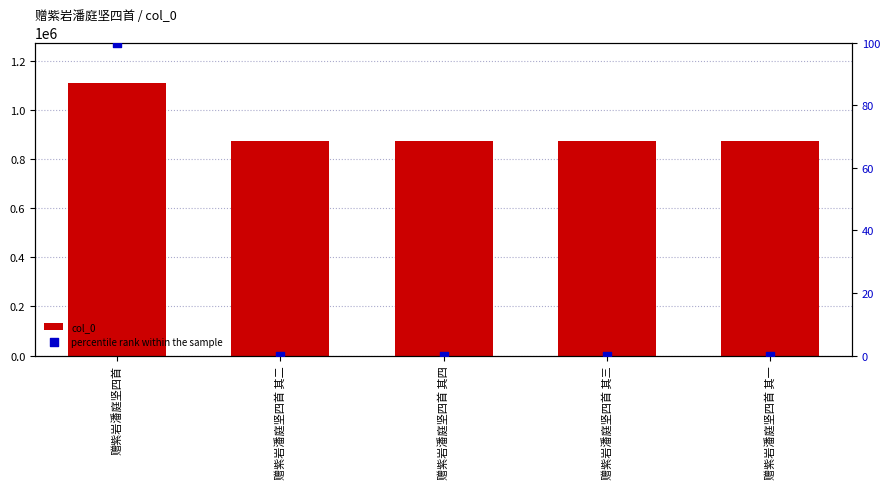

Which series has the largest total across all categories?

col_0